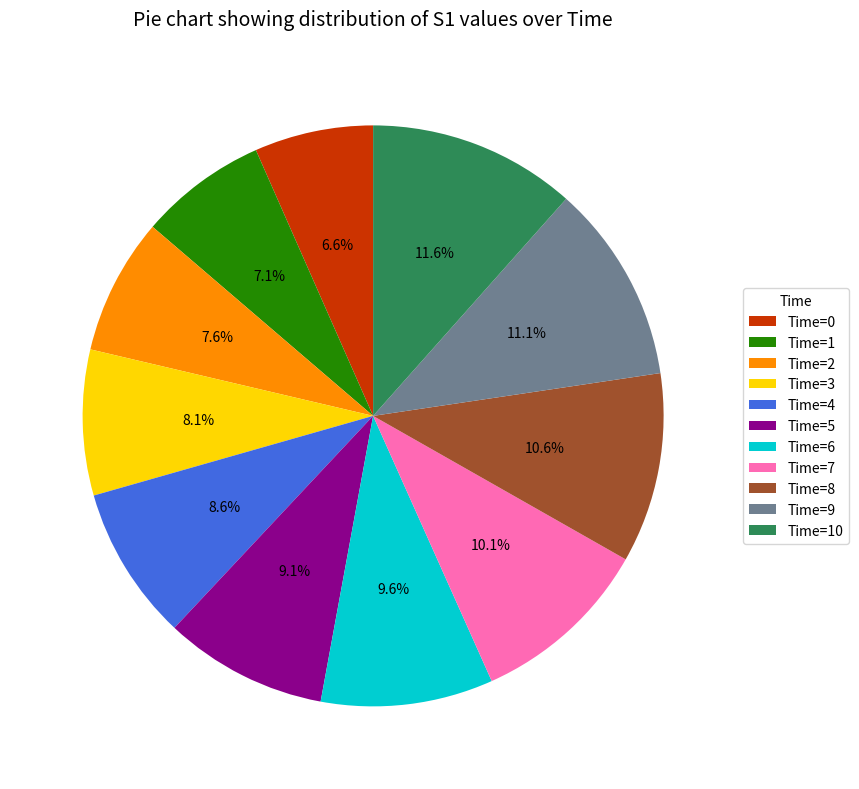

Is there a majority slice in this chart?

No